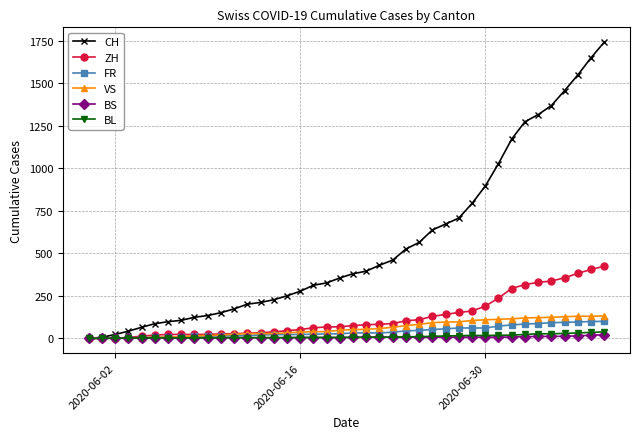

Which series has the largest range (max minus min)?

CH